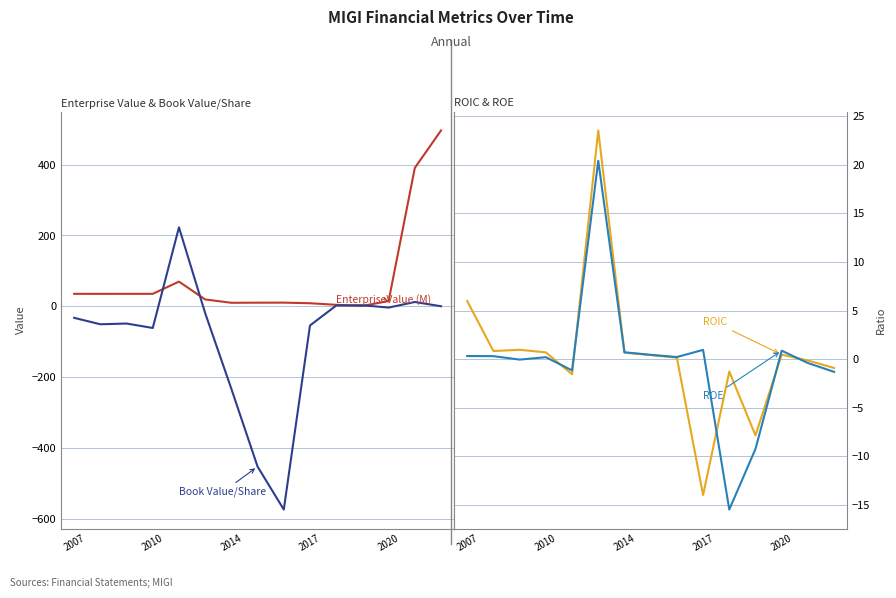

The Book Value/Share series shows -298.3 at 8. True or false?

False